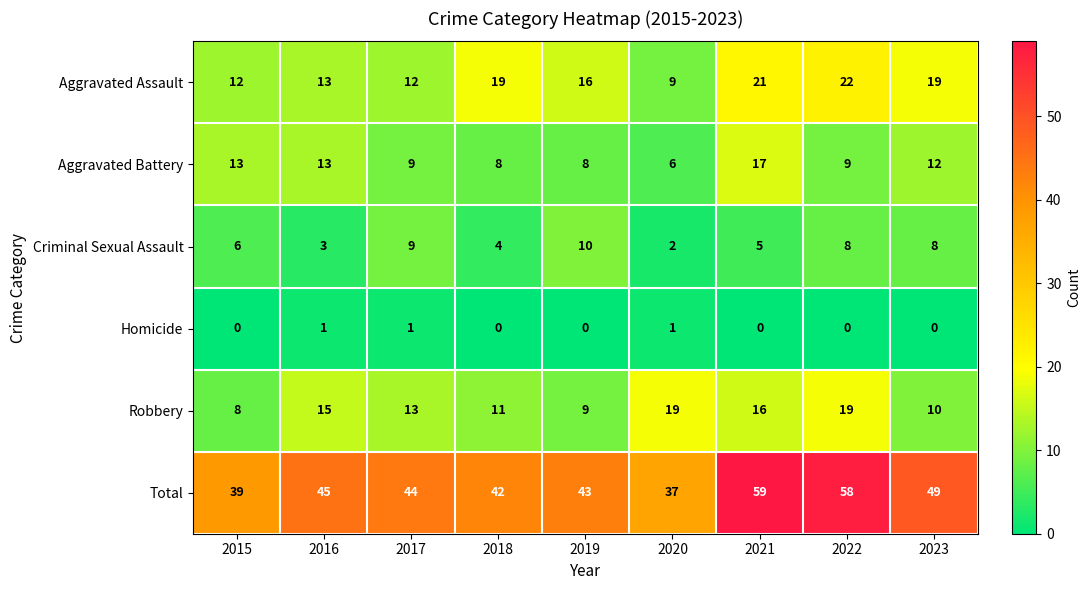

What is the average value of the Total series?

46